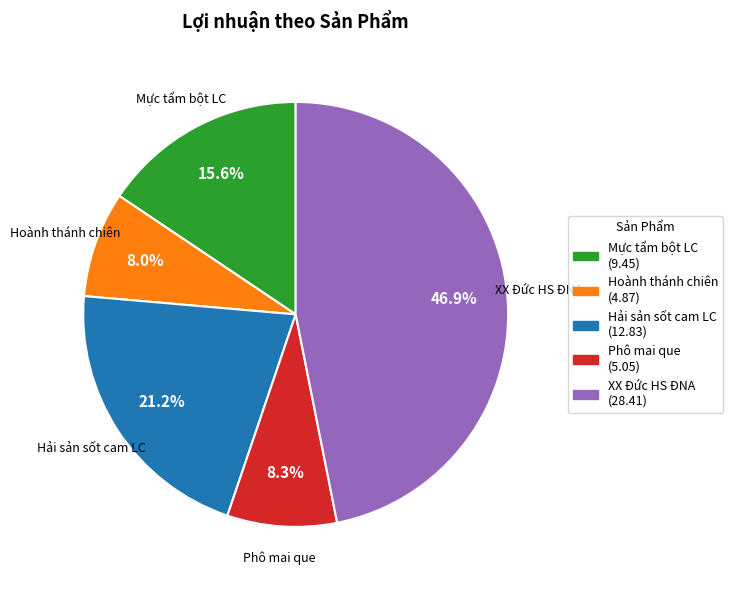

Does Mực tẩm bột LC account for over 50% of the chart?

No